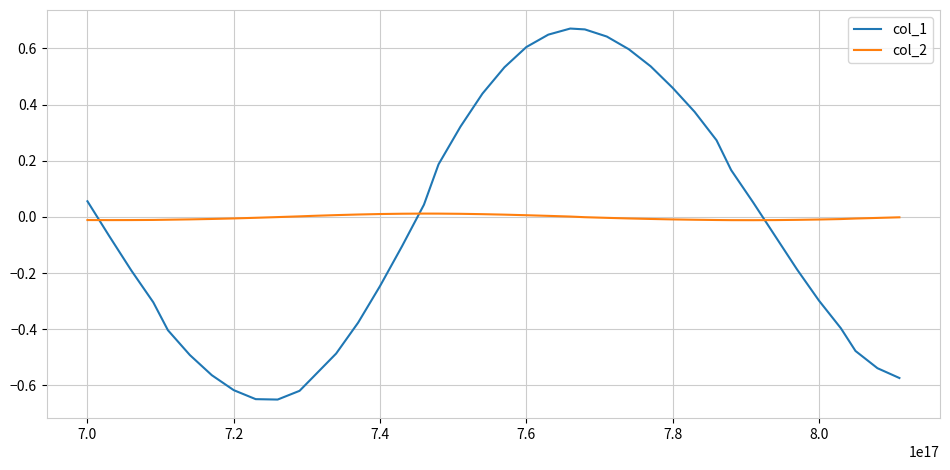

In col_2, how many points are higher than both neighbors (excluding endpoints)?

1